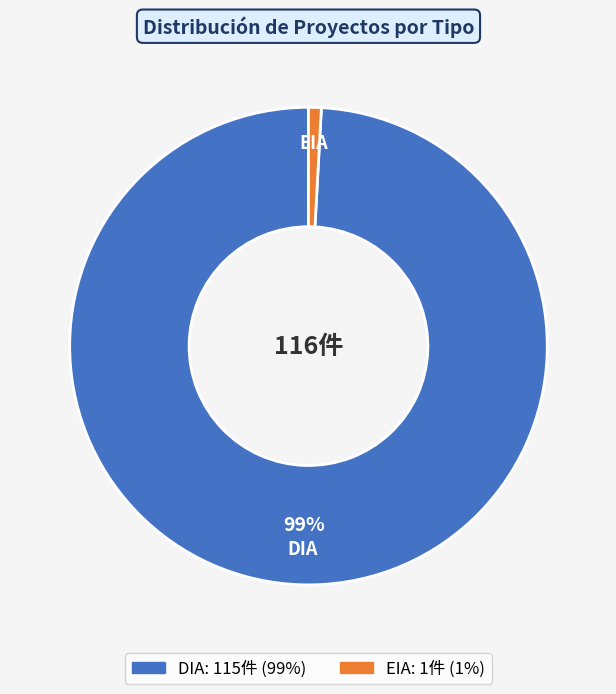

True or false: DIA accounts for 99% of the total.

True